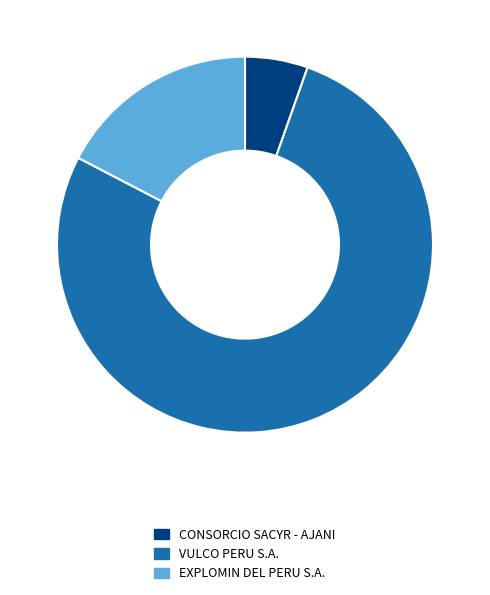

What is the majority slice?

VULCO PERU S.A.